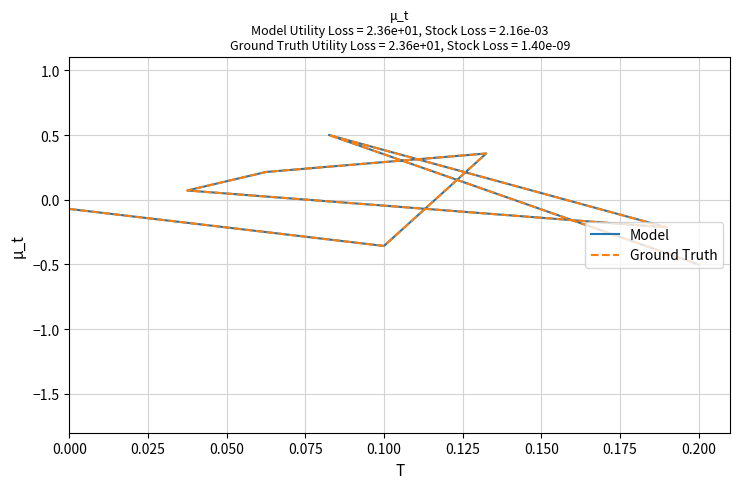

The value of Ground Truth at 0.150 is 0.9. True or false?

False